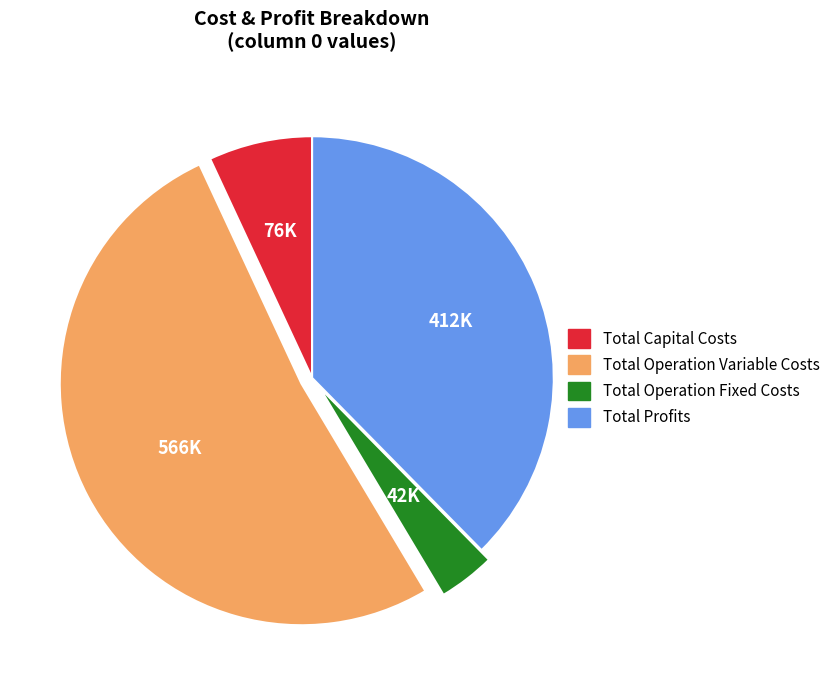

Is the sum of Total Capital Costs and Total Operation Variable Costs greater than half?

Yes